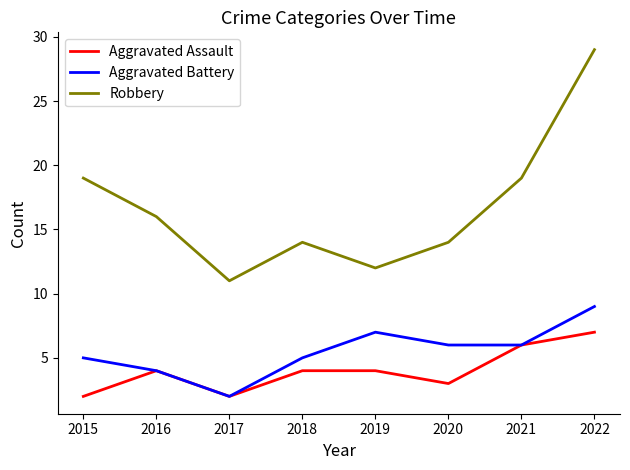

True or false: Robbery and Aggravated Battery intersect in this chart.

False